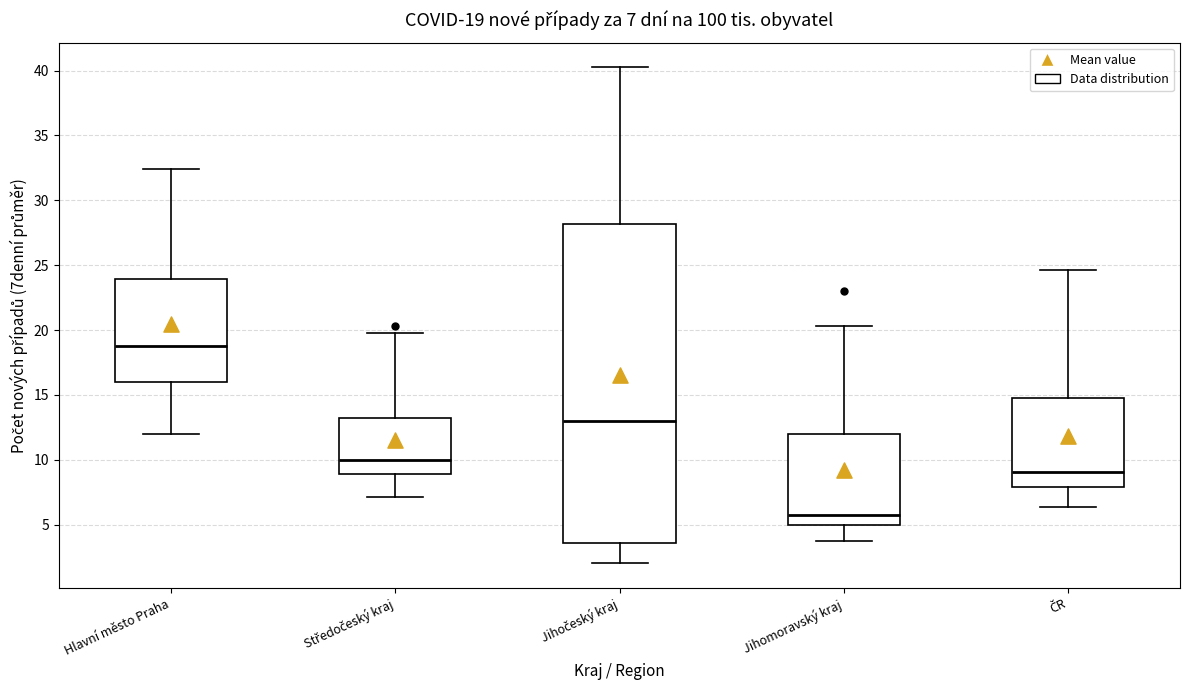

Which box is the tallest, from its lower edge to its upper edge?

Jihočeský kraj